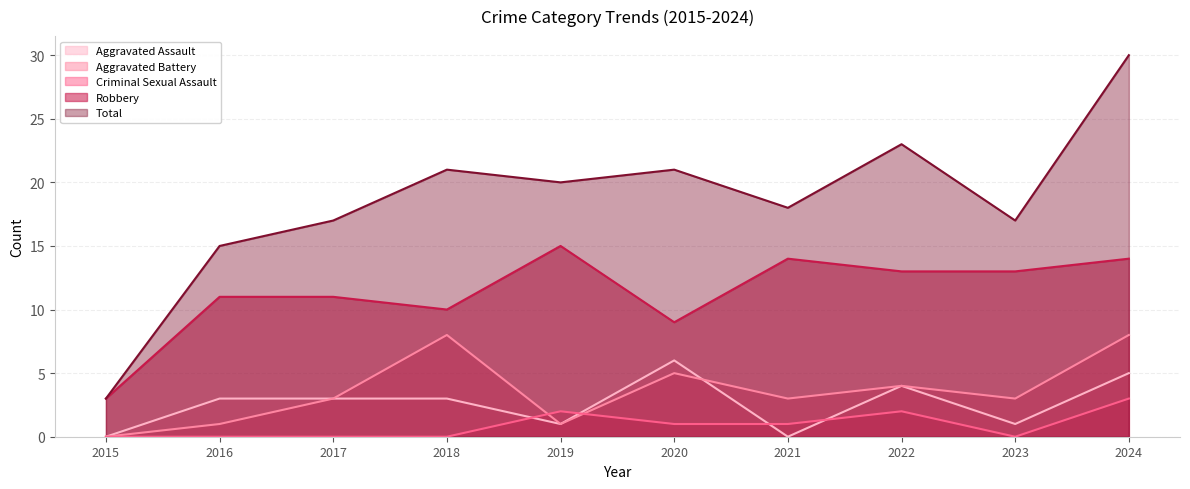

At 2022, list the series in order from largest to smallest.

Total, Robbery, Aggravated Assault, Aggravated Battery, Criminal Sexual Assault